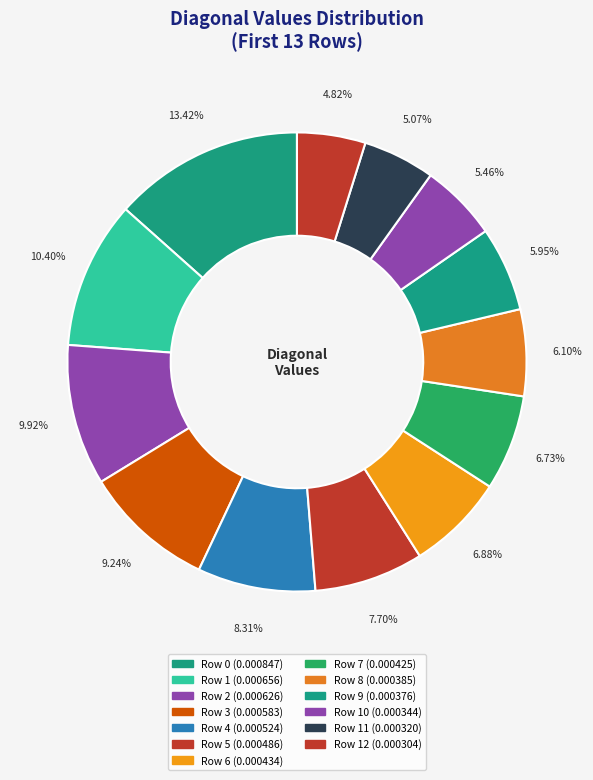

To the nearest percent, what is the difference between the largest and smallest slice percentages?

9%